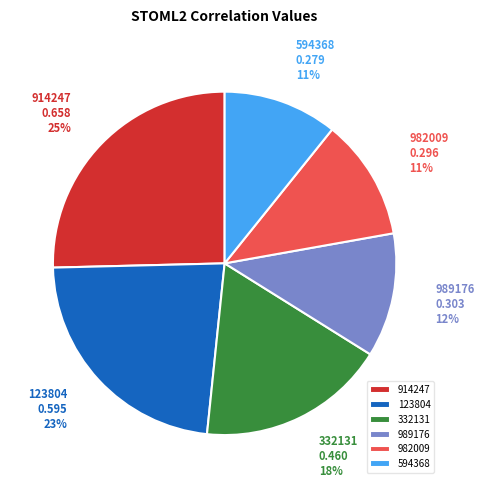

Which category has the biggest portion of the pie?

914247